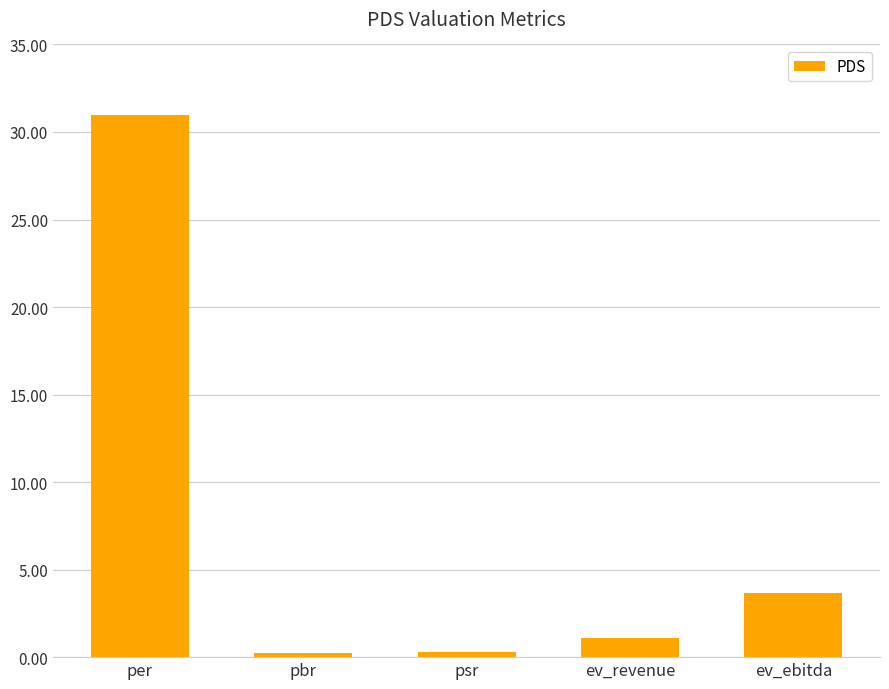

What is the difference between the second highest and minimum values?

3.4